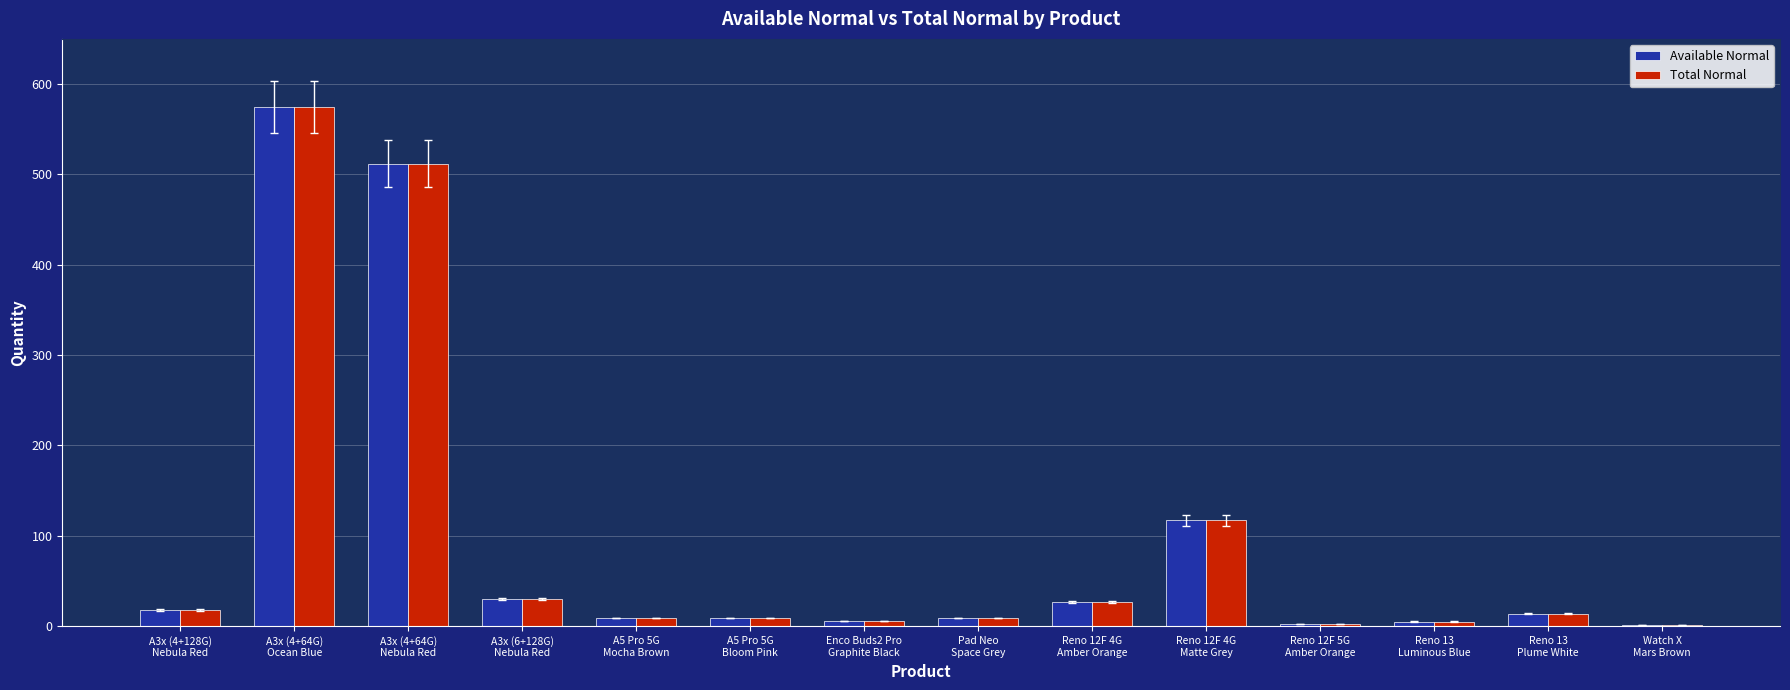

What are all the series names shown in the legend?

Available Normal, Total Normal